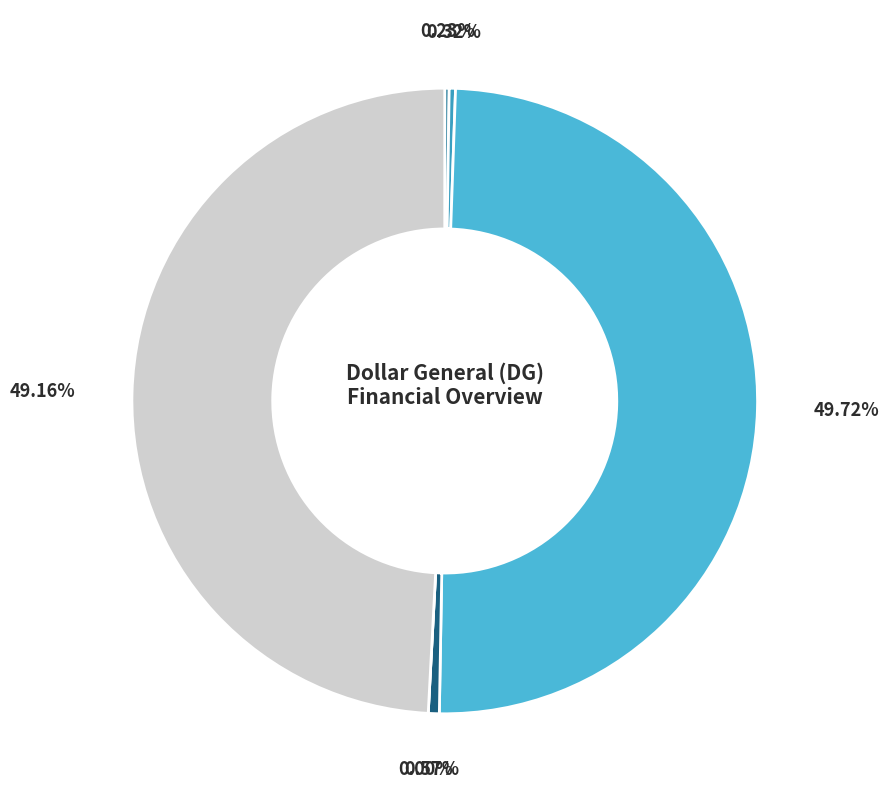

What is the change in value from Shares to EV?

+32922.9